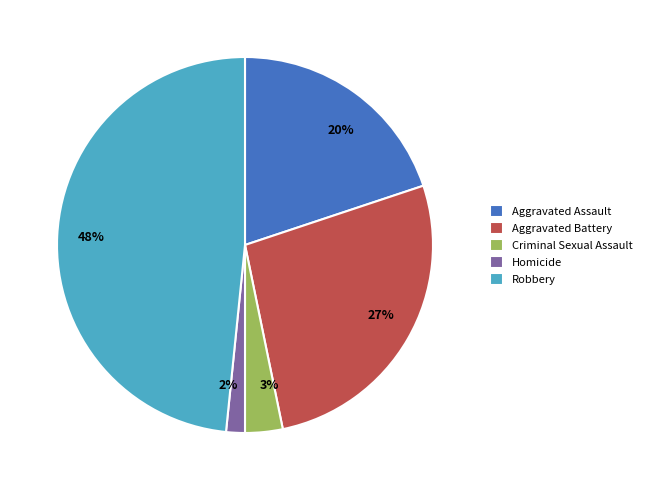

Is it true that Aggravated Assault is 20% of the pie?

True